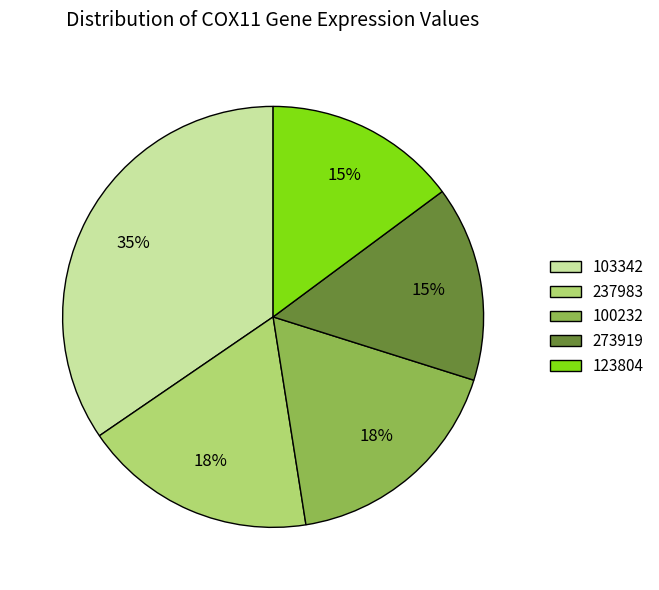

To the nearest percent, what is the average slice percentage?

20%